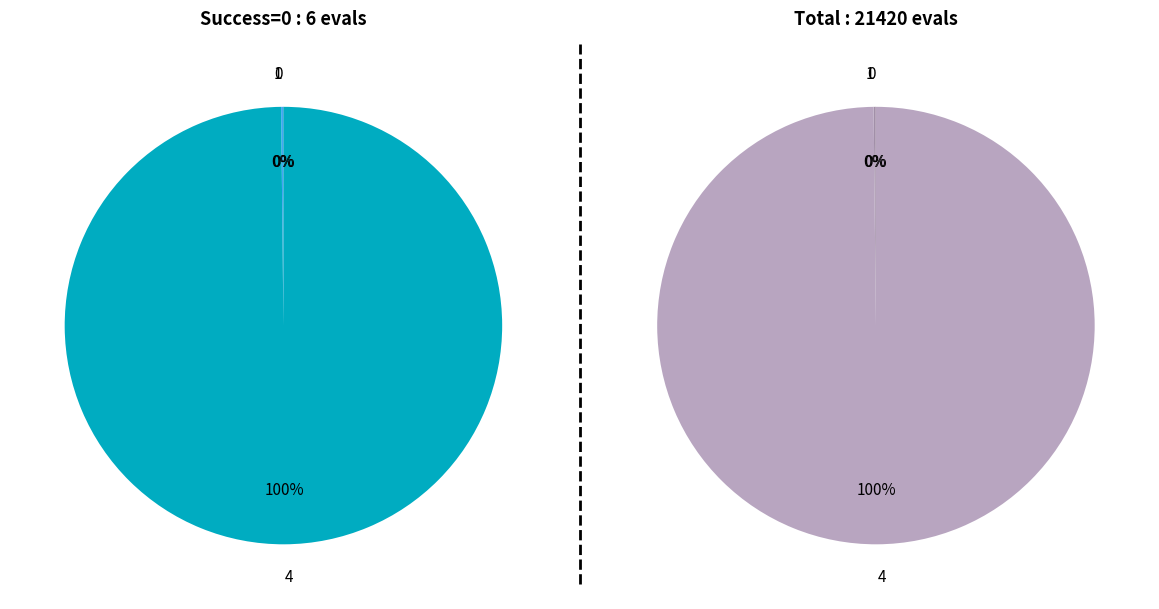

Approximately how many times larger is the value at 0 compared to 1?

0.3